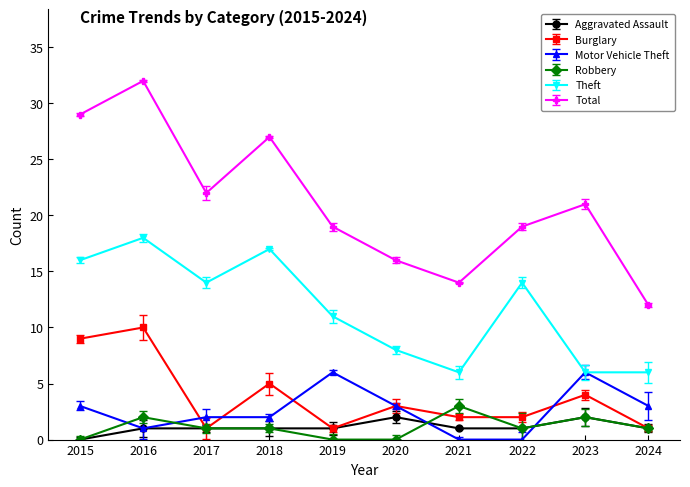

At which label does Aggravated Assault reach its minimum?

2015